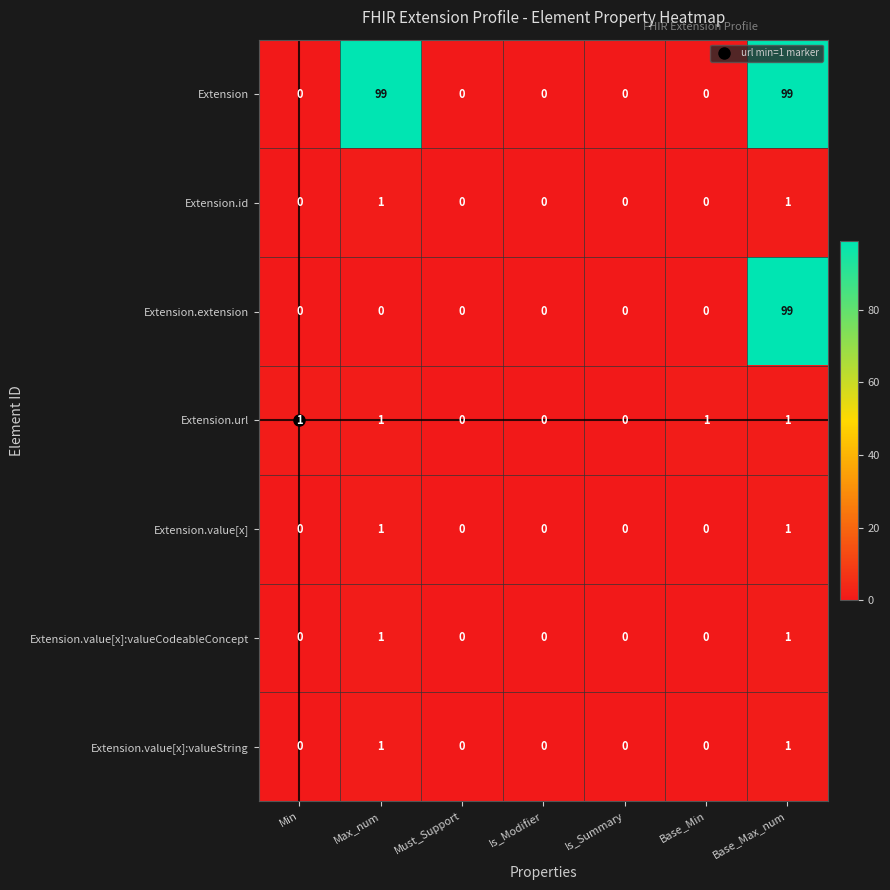

How many Extension.value[x]:valueString values are between 0 and 1?

7